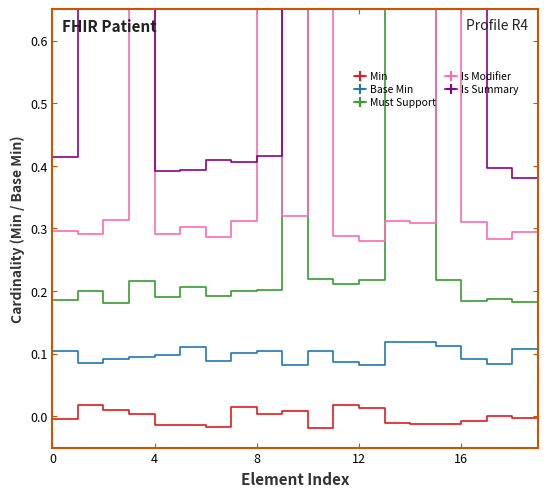

Reading left to right, what are all the values shown in this chart?

Min: -0.0	0.0	0.0	0.0	-0.0	-0.0	-0.0	0.0	0.0	0.0	-0.0	0.0	0.0	-0.0	-0.0	-0.0	-0.0	0.0	-0.0	1.0
Base Min: 0.1	0.1	0.1	0.1	0.1	0.1	0.1	0.1	0.1	0.1	0.1	0.1	0.1	0.1	0.1	0.1	0.1	0.1	0.1	1.1
Must Support: 0.2	0.2	0.2	0.2	0.2	0.2	0.2	0.2	0.2	1.2	0.2	0.2	0.2	1.2	1.2	0.2	0.2	0.2	0.2	0.2
Is Modifier: 0.3	0.3	0.3	1.3	0.3	0.3	0.3	0.3	1.3	0.3	1.3	0.3	0.3	0.3	0.3	1.3	0.3	0.3	0.3	0.3
Is Summary: 0.4	1.4	1.4	1.4	0.4	0.4	0.4	0.4	0.4	1.4	1.4	1.4	1.4	1.4	1.4	1.4	1.4	0.4	0.4	0.4